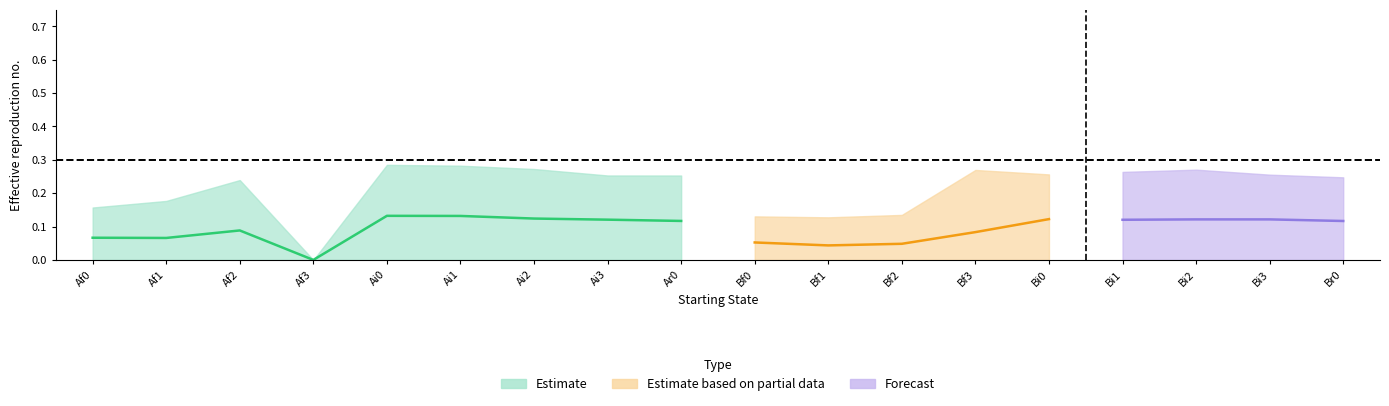

What is the sum of the Br0 values at Bf2 and Ai1?

0.5